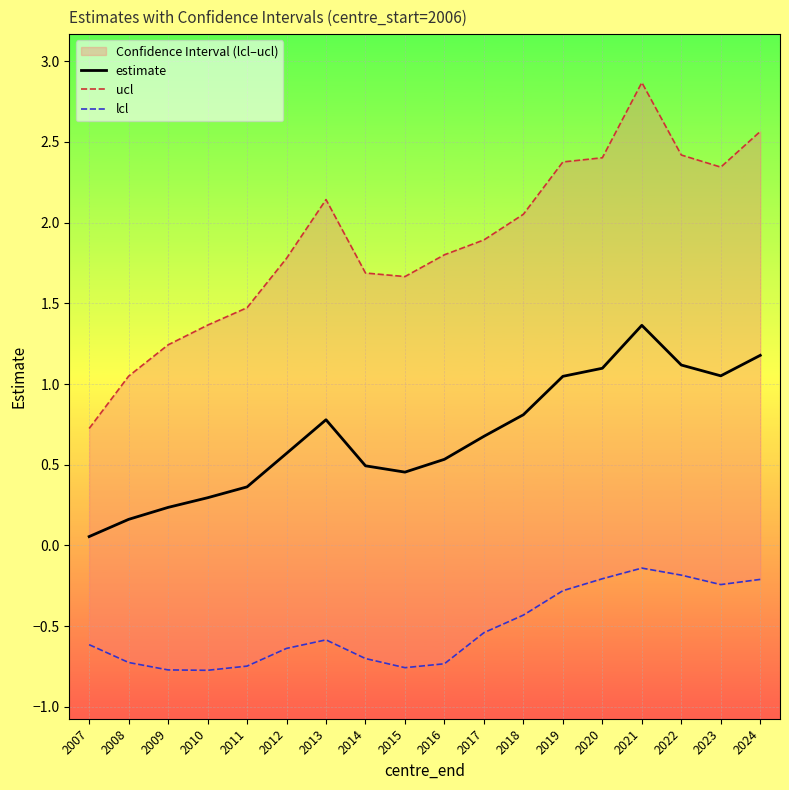

Which label corresponds to the smallest value in the chart?

2010